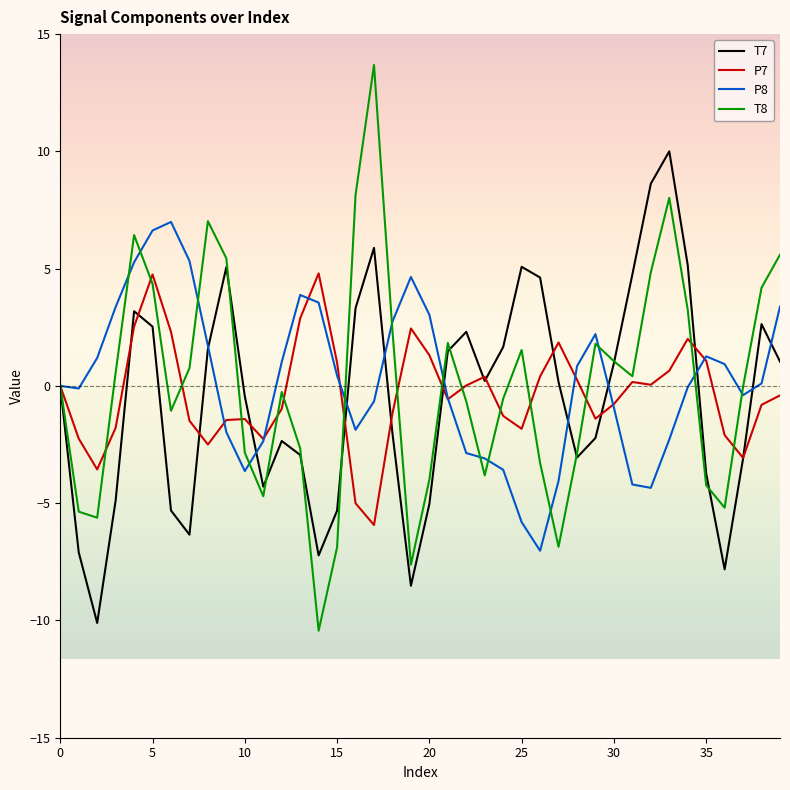

Which series ends up on top after the final intersection of P7 and T8?

T8